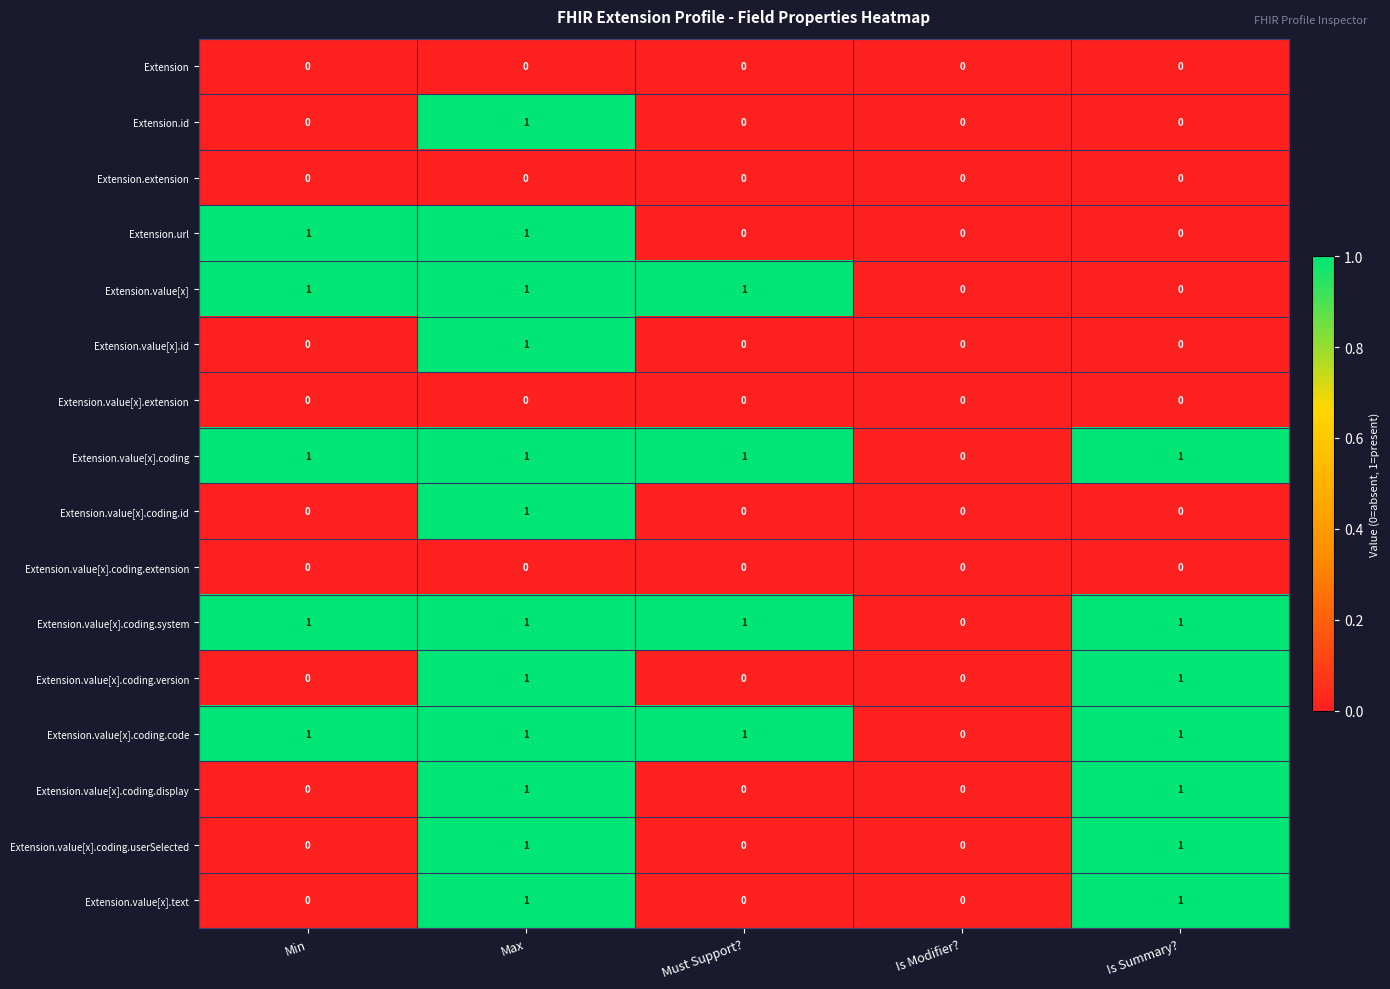

Is it true that Extension.value[x].coding.display equals 0 at Is Modifier??

True